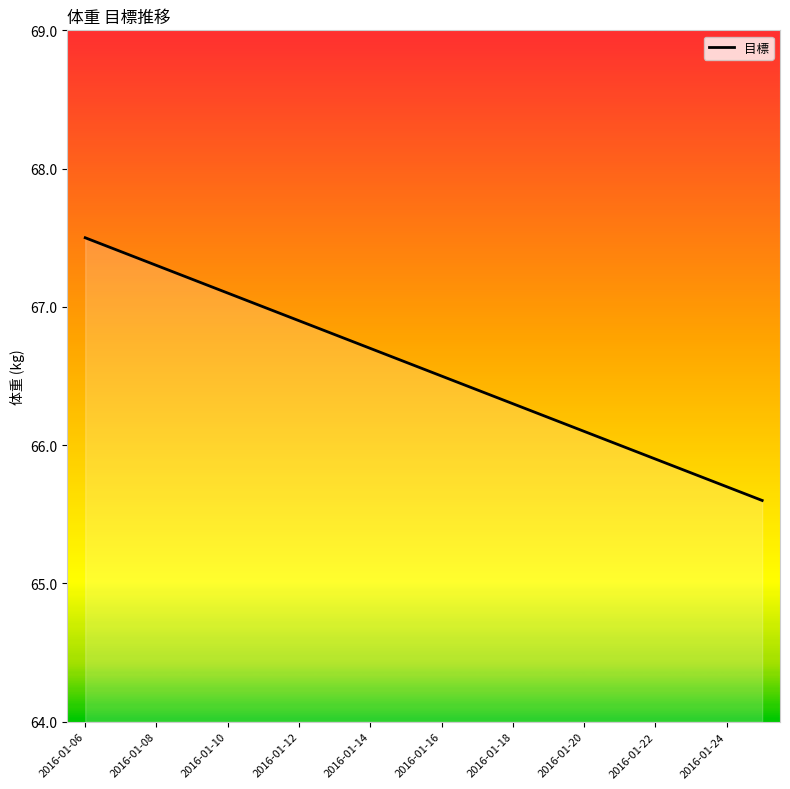

What is the minimum value shown in the chart?

65.6